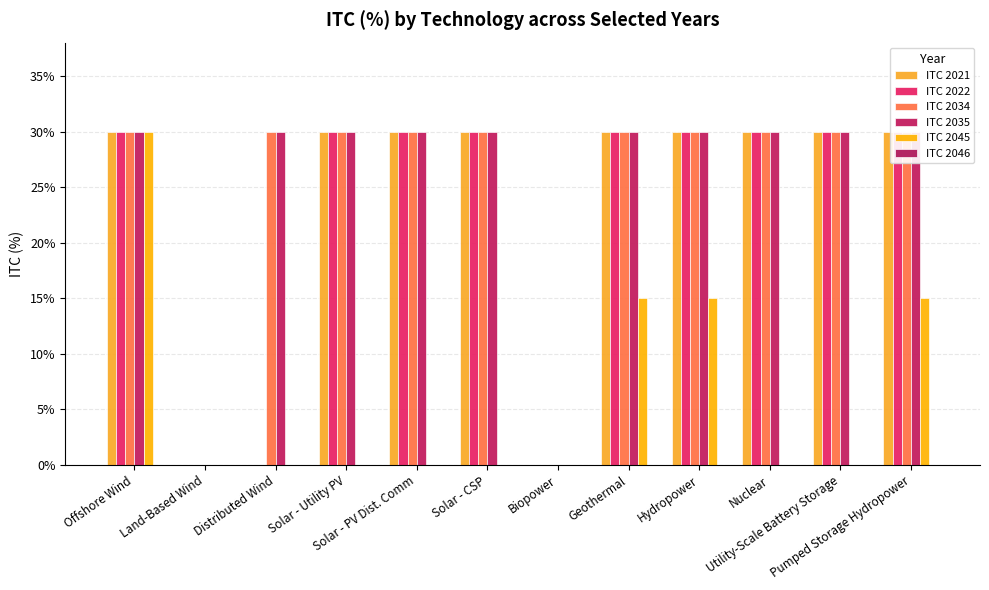

What is the sum of all ITC 2034 values?

3.0